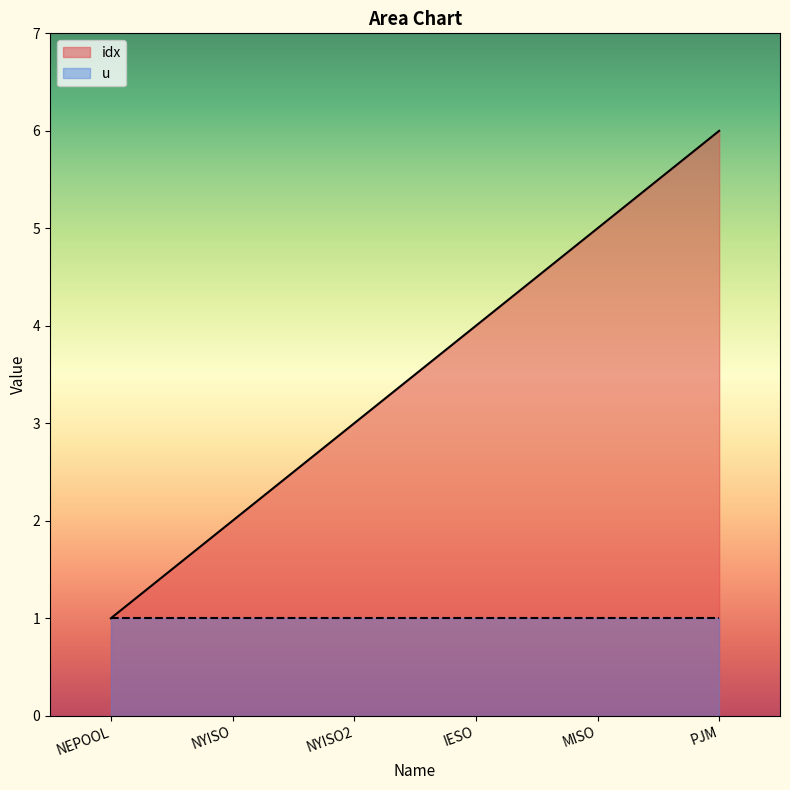

List the labels in order of value, smallest first.

NEPOOL, NYISO, NYISO2, IESO, MISO, PJM